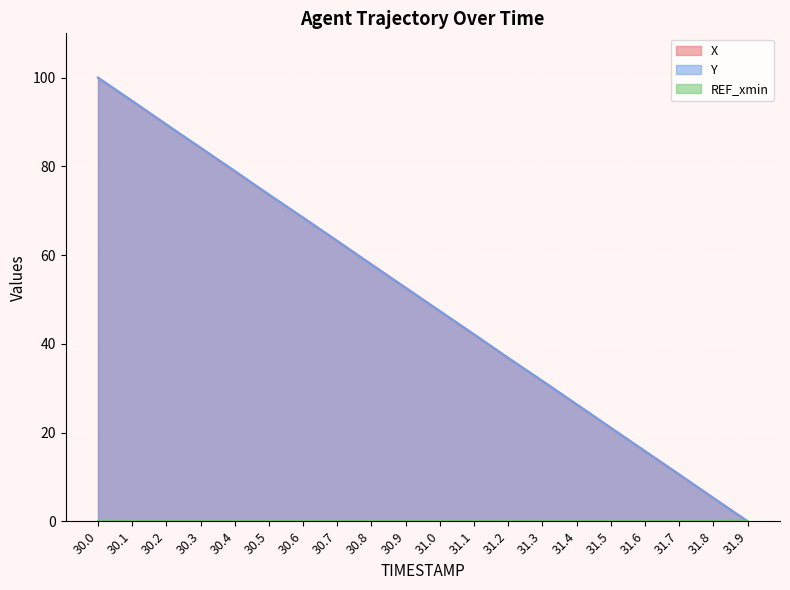

What is the average value of the X series?

50.0